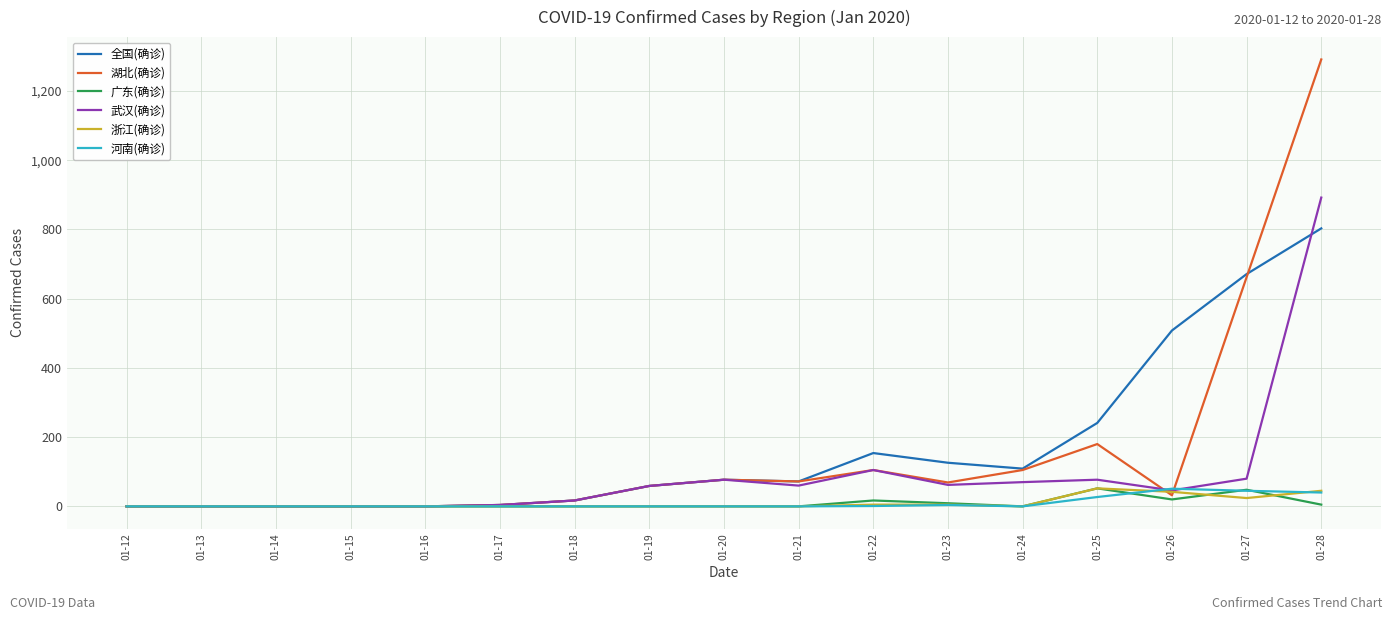

Count the number of categories in the chart.

17